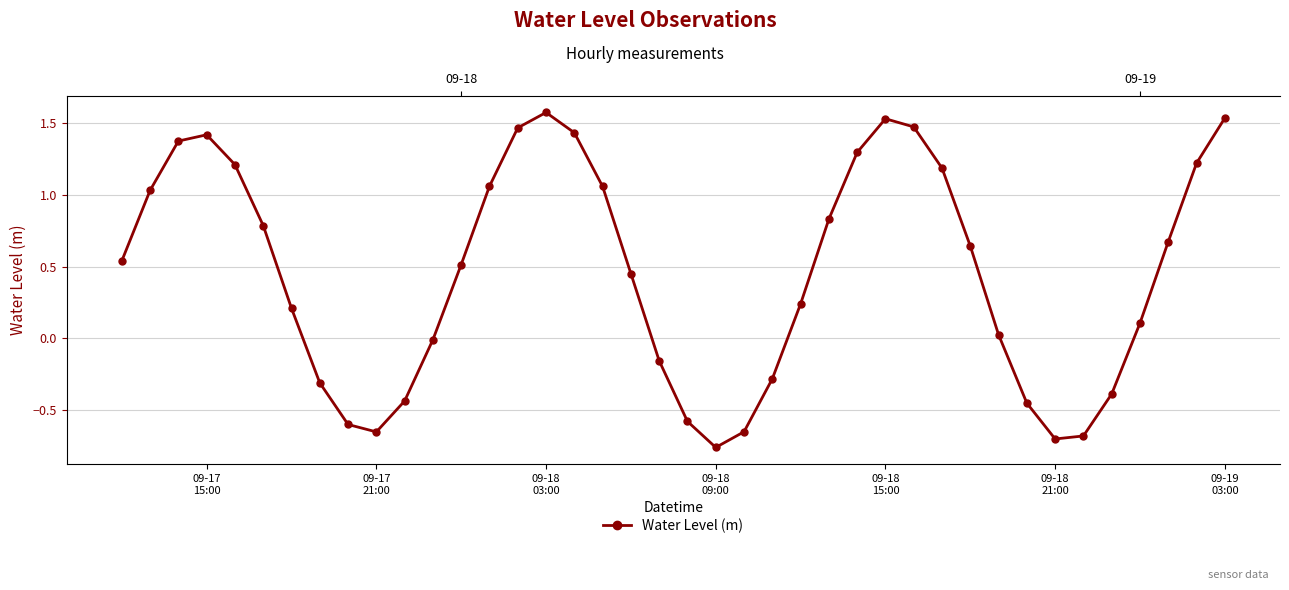

How many data points does each series have?

40